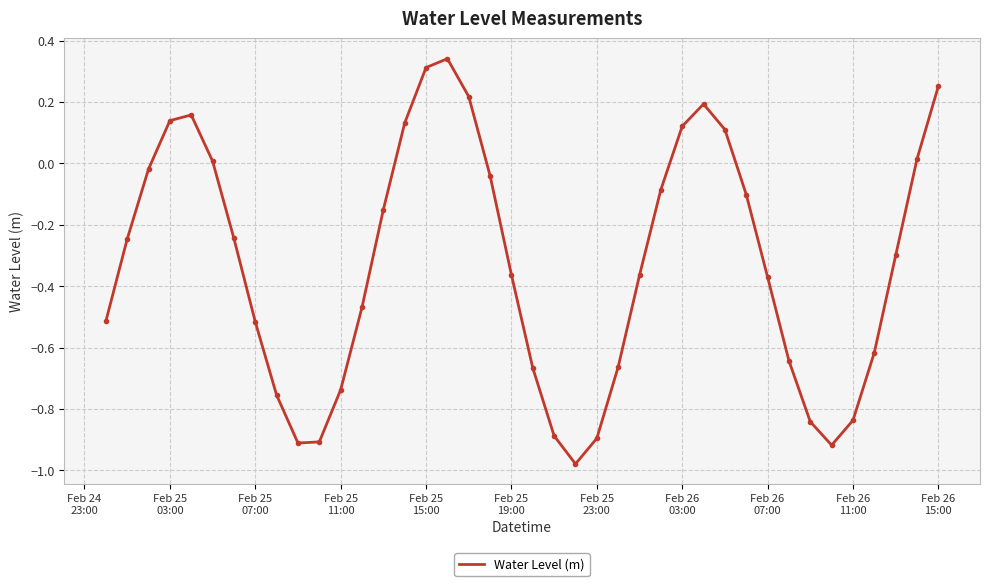

What is the difference between the maximum and minimum values?

1.3